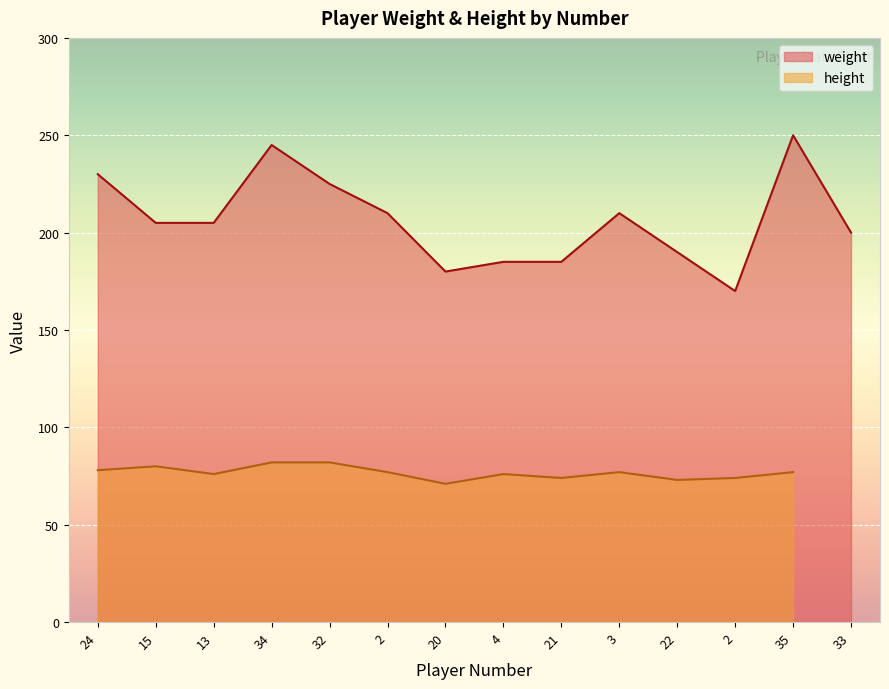

The value at 15 is 109. True or false?

False